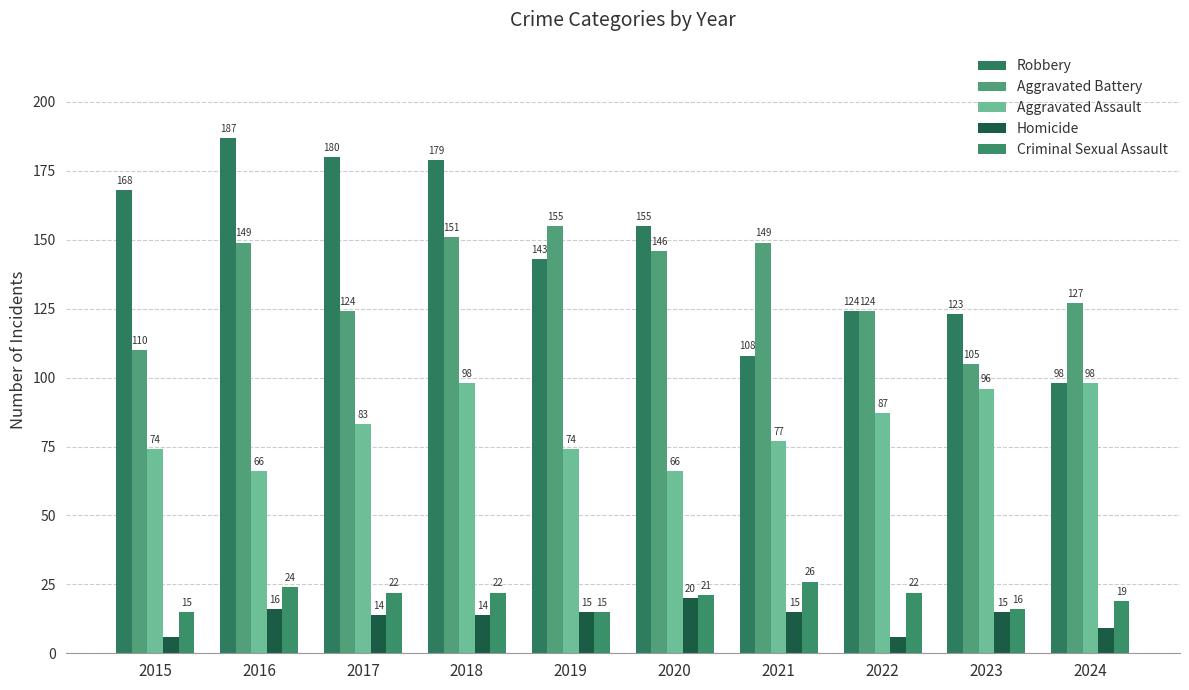

Which label corresponds to the smallest value in the chart?

2015